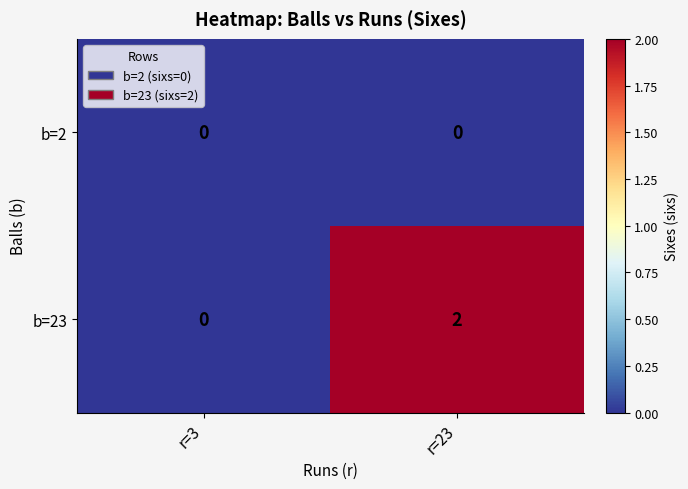

True or false: b=2 has a value of 0 at r=23.

True